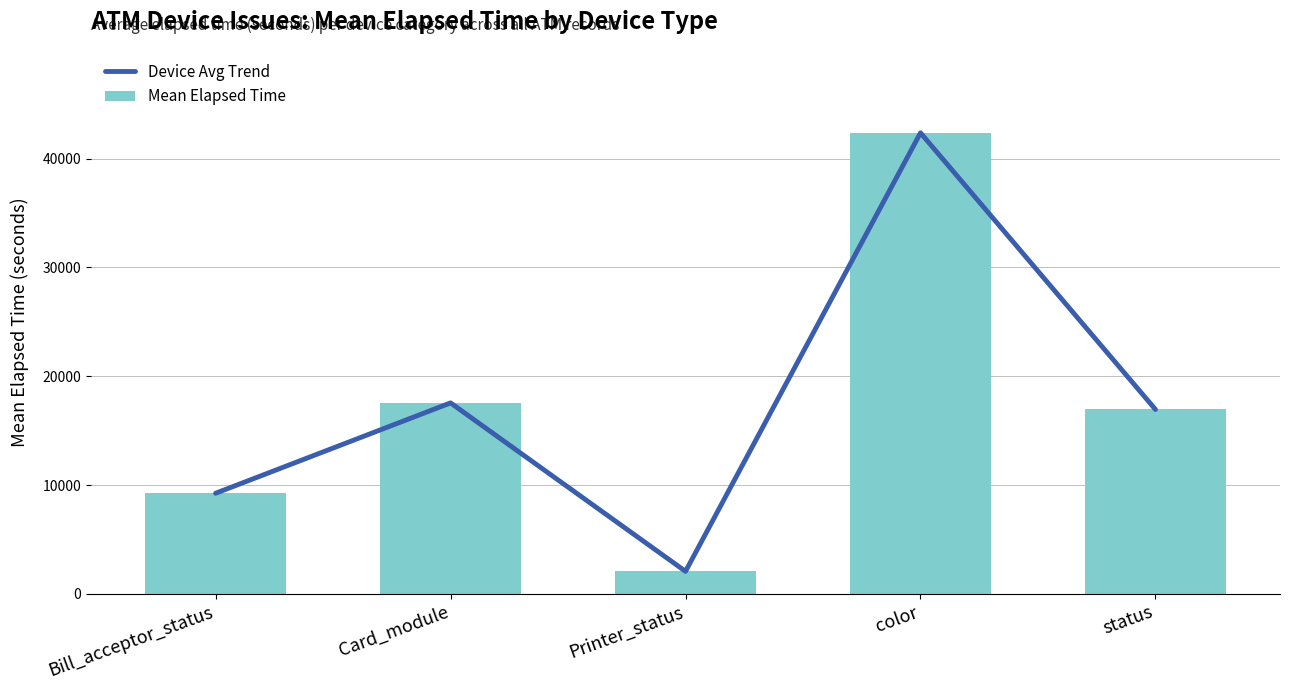

Read the Device Avg Trend value at Bill_acceptor_status.

9247.5